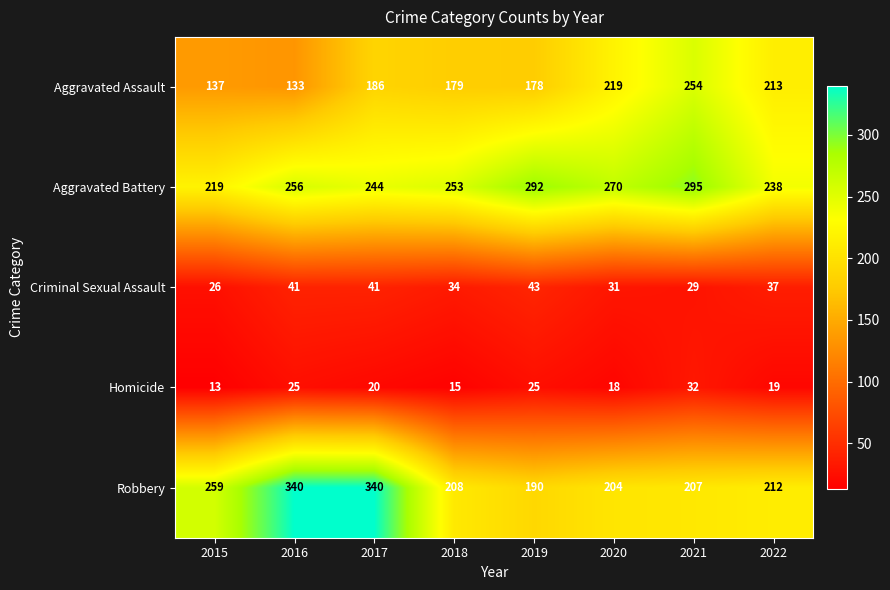

Is it true that Homicide equals 32 at 2021?

True